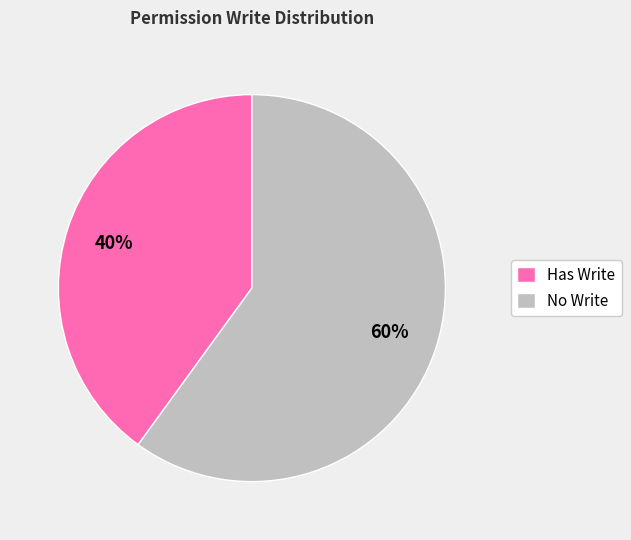

Is there a majority slice in this chart?

Yes